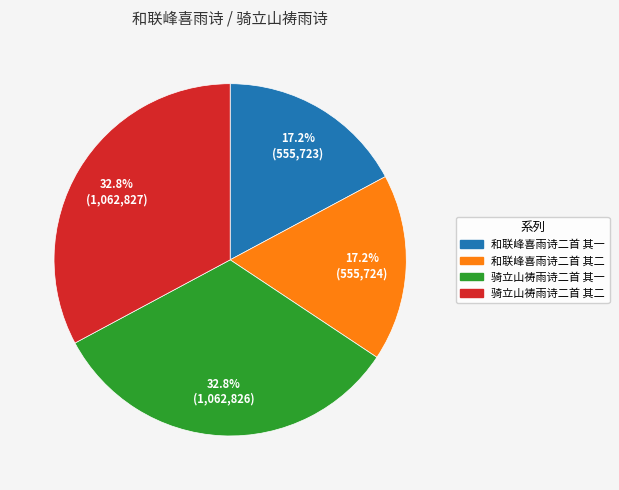

Which has a higher value, 和联峰喜雨诗二首 其二 or 骑立山祷雨诗二首 其一?

骑立山祷雨诗二首 其一